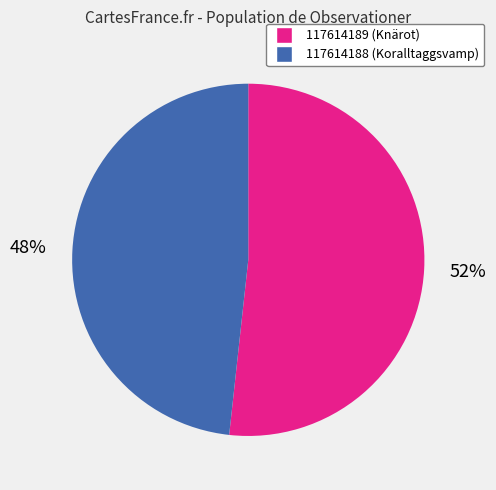

Is it true that 117614189 is 52% of the pie?

True